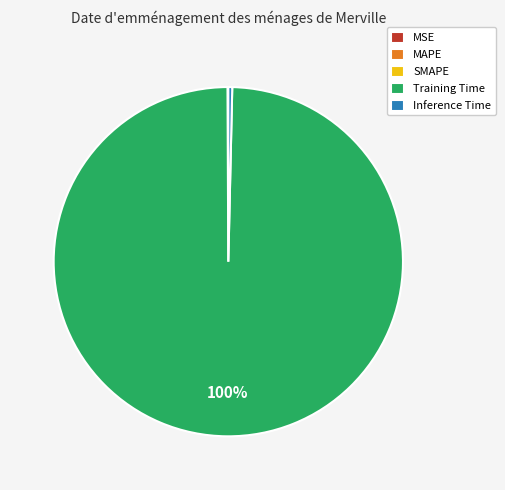

To the nearest percent, what is the average slice percentage?

20%